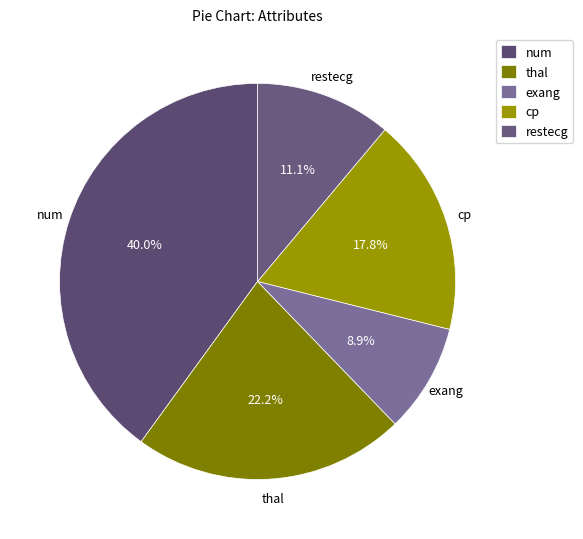

True or false: restecg accounts for 18% of the total.

False